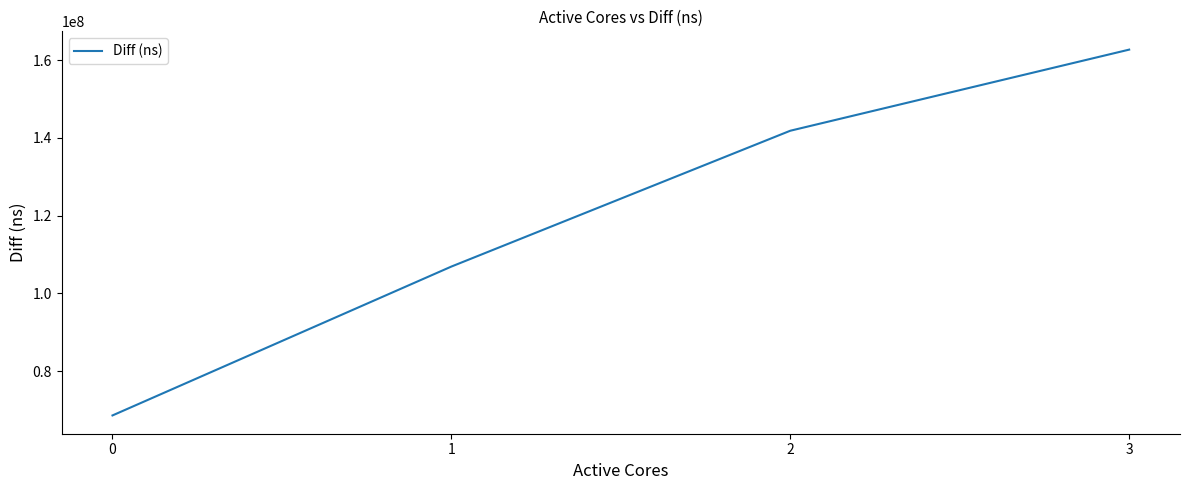

True or false: the data shows 141841092 at 2.

True